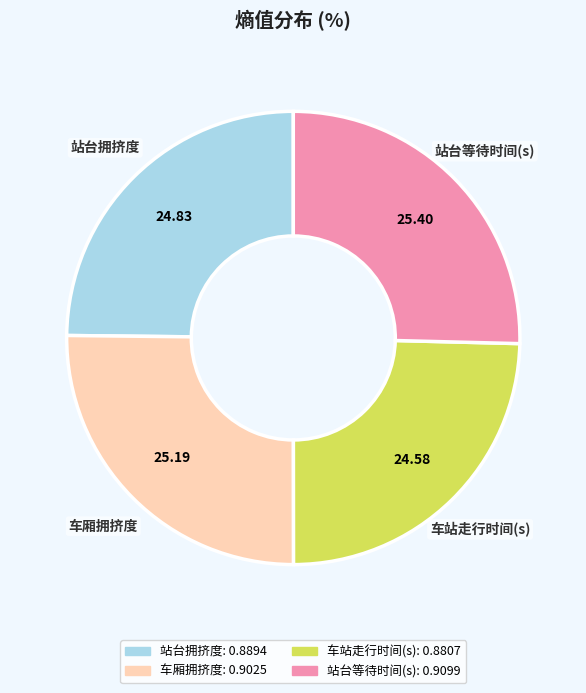

Between 站台等待时间(s) and 站台拥挤度, which is larger?

站台等待时间(s)